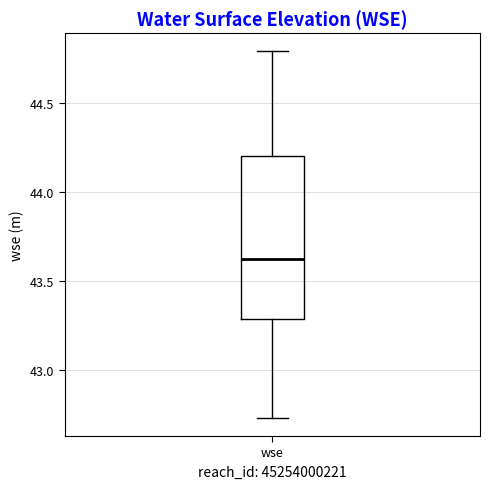

Transcribe this box plot: give where the median line is, the range the box spans, and where the two whiskers end, as read against the y-axis. The values are not printed on the chart, so give them approximately, as read against the axis.

median 43.60, box 43.30 to 44.20, whiskers 42.75 to 44.80